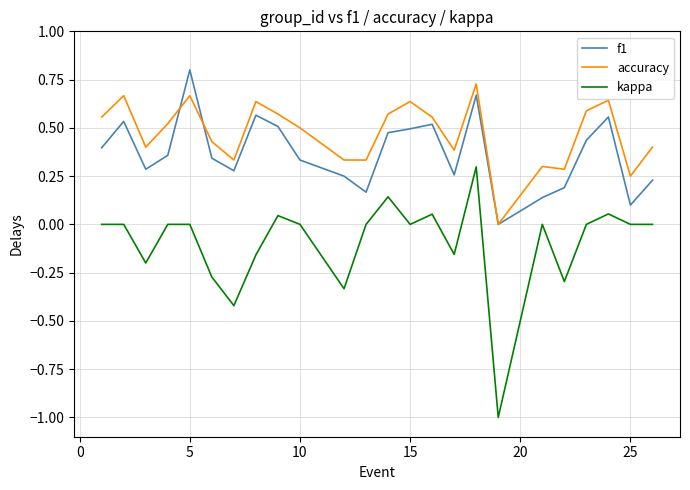

True or false: f1 has more than 2 points higher than both neighbors.

True